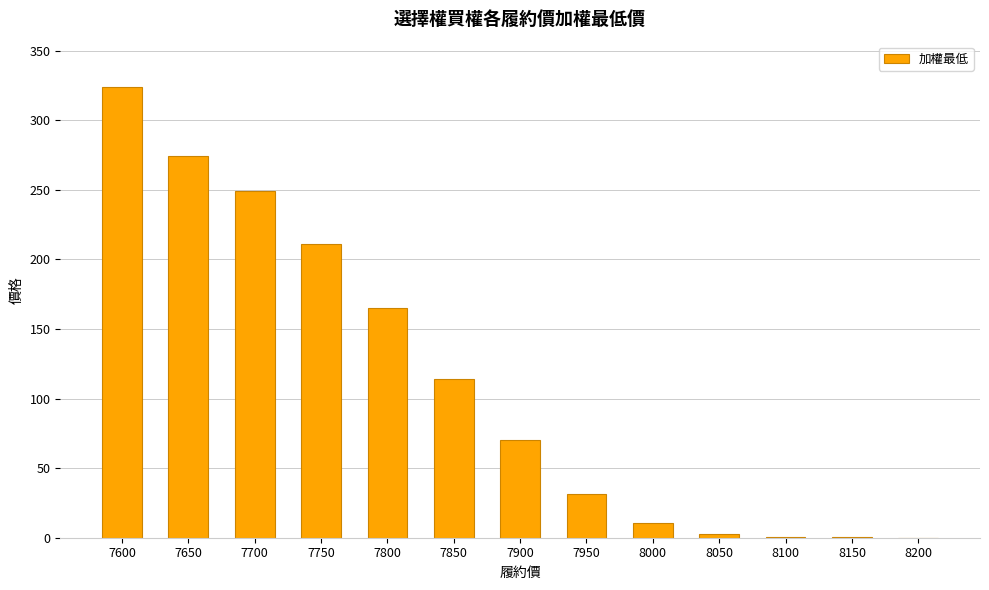

True or false: the data shows 165.0 at 7800.

True